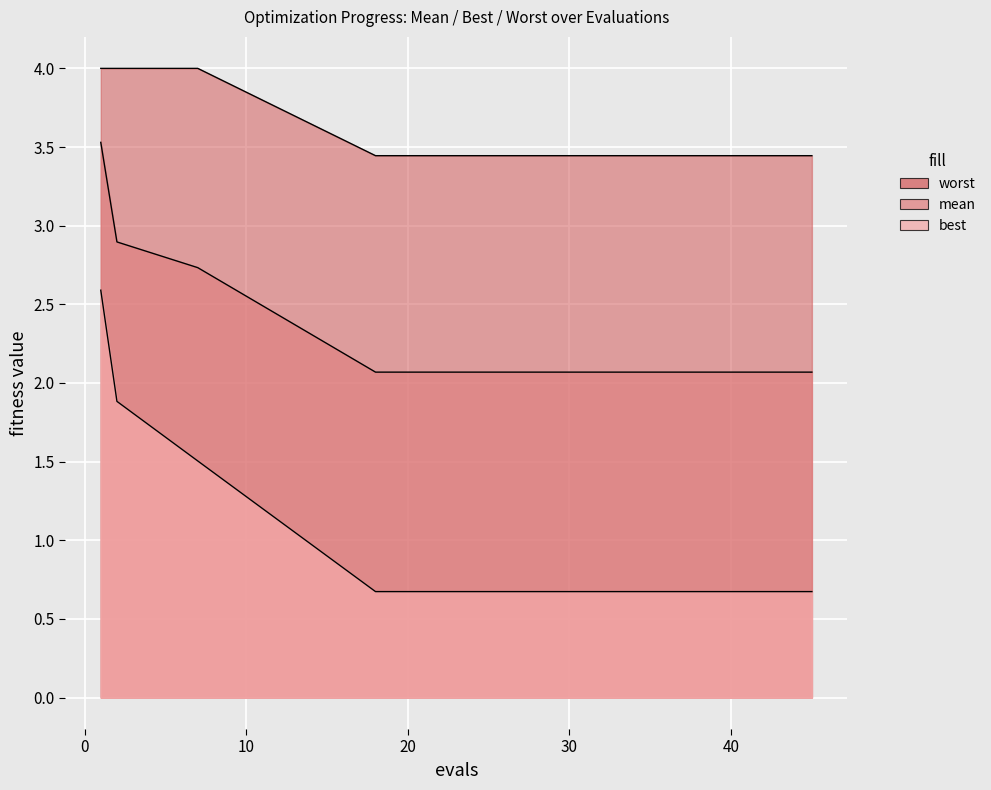

Which series has the largest range (max minus min)?

best